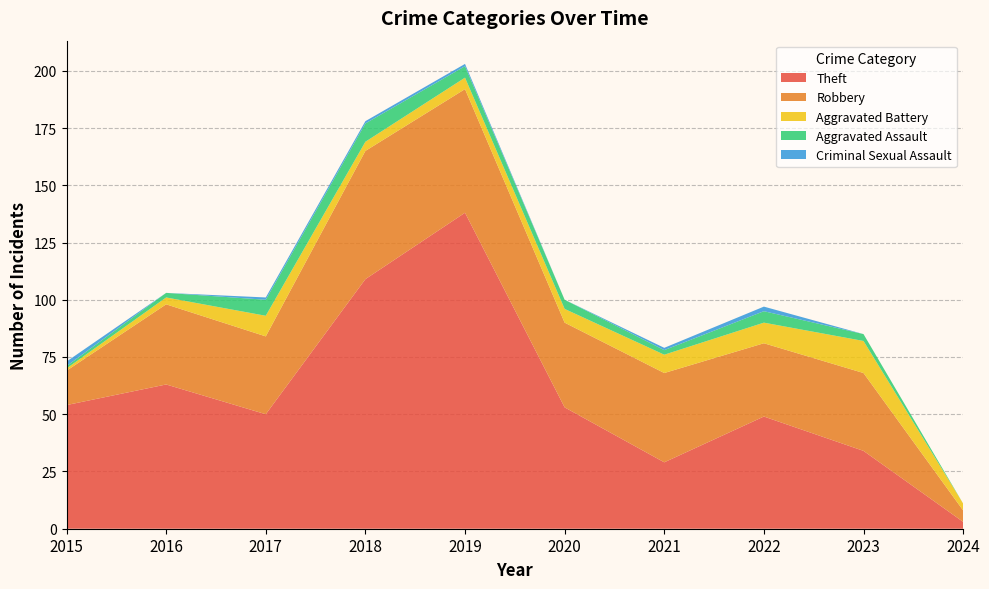

Reading right to left, list all the values displayed in this chart.

Theft: 3	34	49	29	53	138	109	50	63	54
Robbery: 5	34	32	39	37	54	56	34	35	15
Aggravated Battery: 3	14	9	8	6	5	4	9	3	1
Aggravated Assault: 0	3	5	2	4	5	8	7	2	1
Criminal Sexual Assault: 0	0	2	1	0	1	1	1	0	2